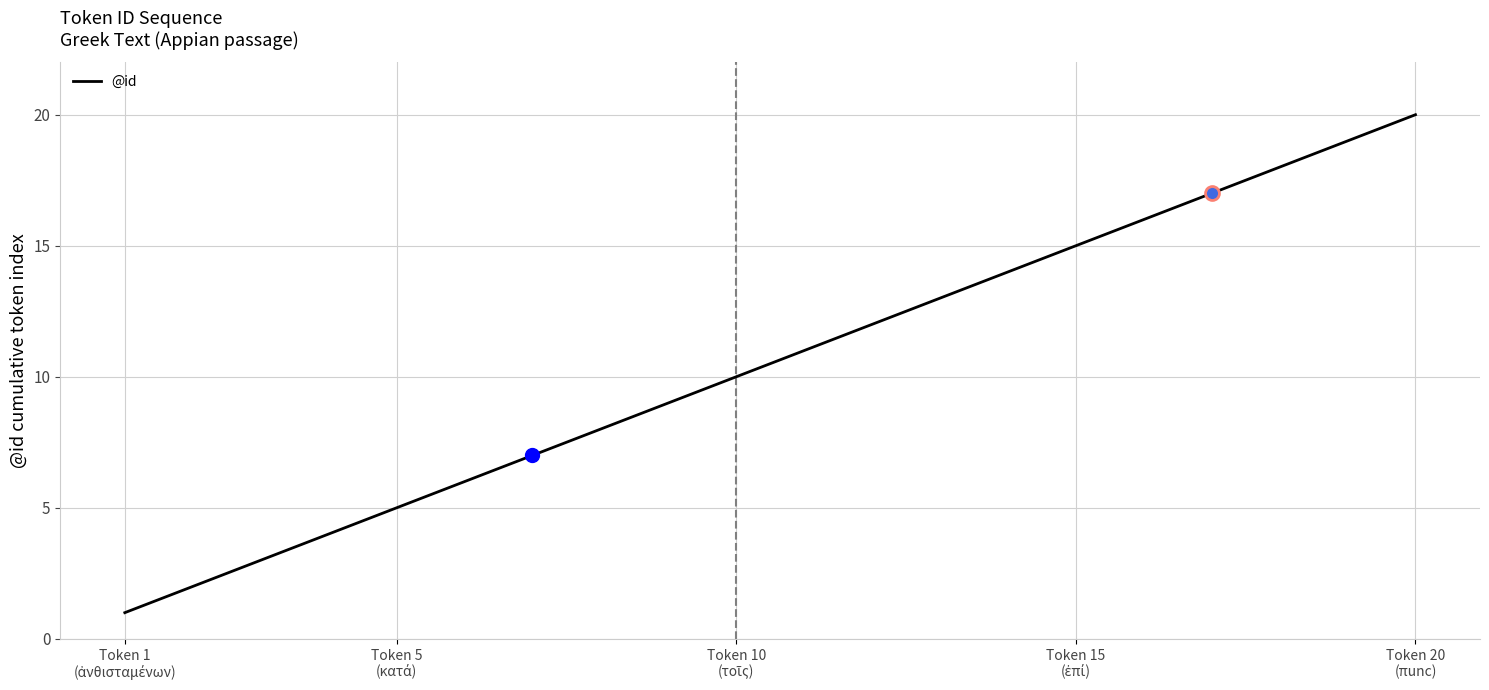

What is the difference between the maximum and minimum values?

19